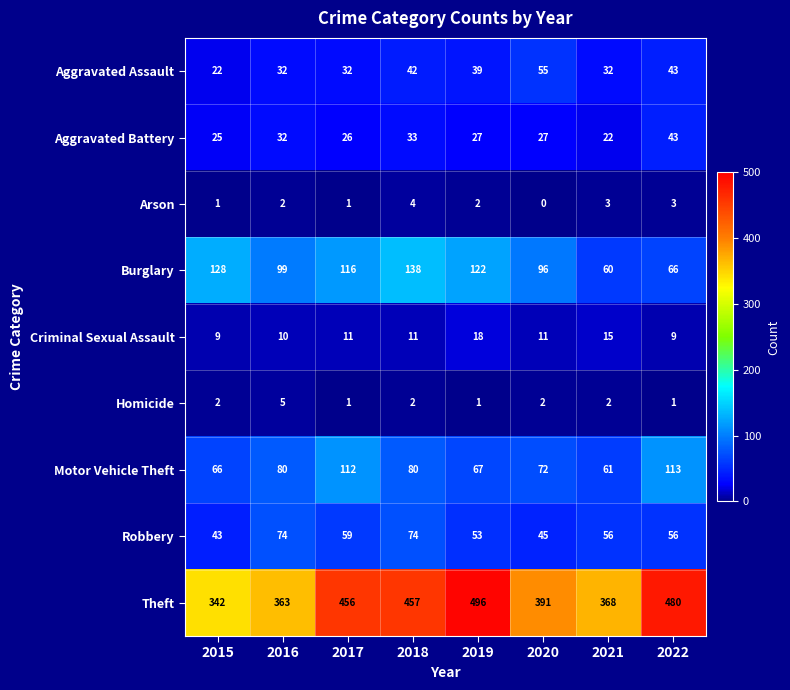

True or false: Criminal Sexual Assault has a value of 11 at 2020.

True